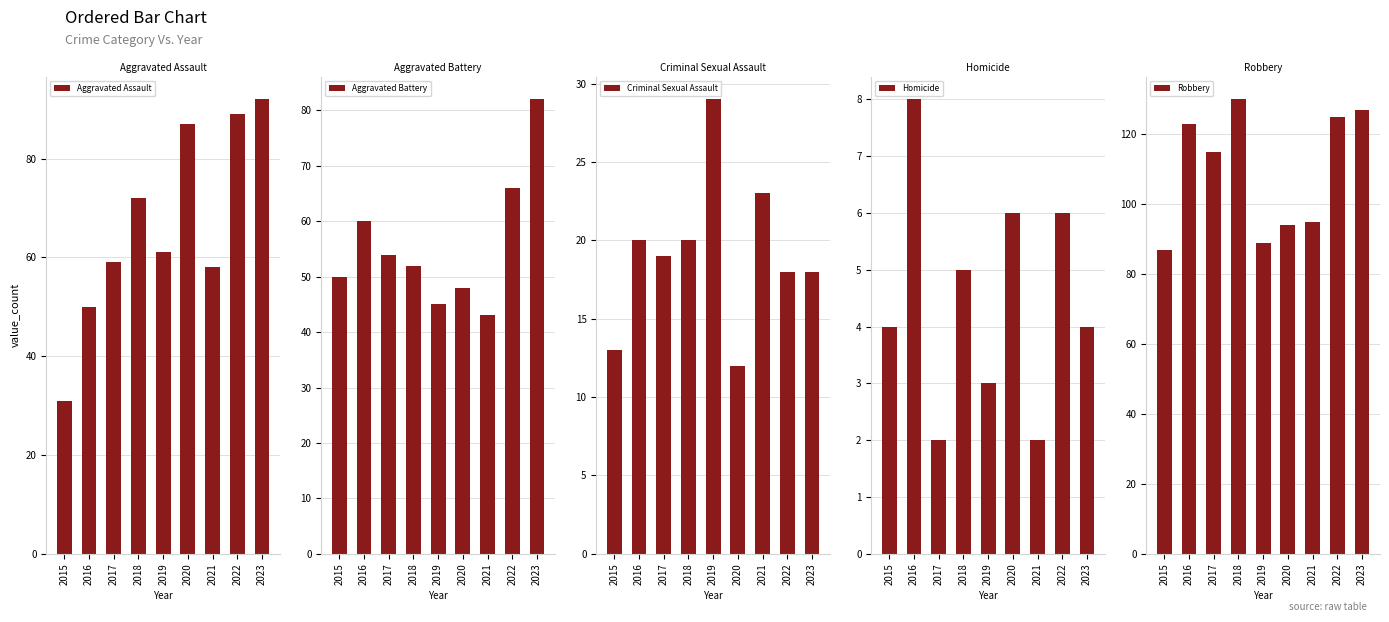

What is the value of the Criminal Sexual Assault bar at the 4th from the left?

20